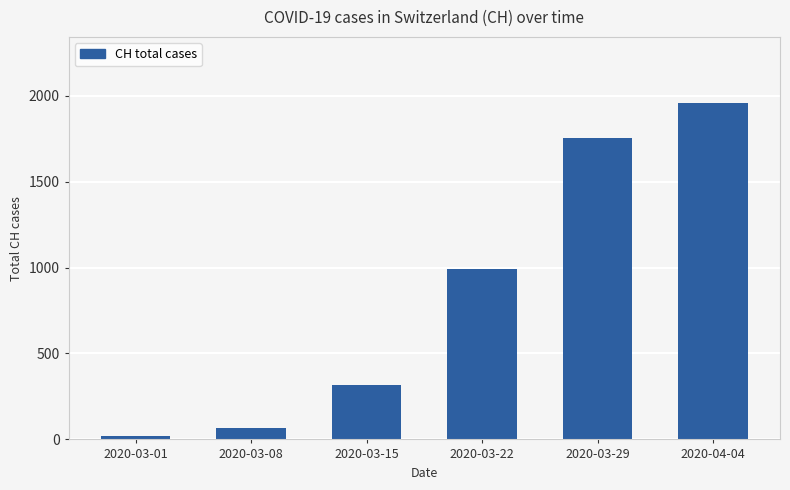

Rank the categories by value from highest to lowest.

2020-04-04, 2020-03-29, 2020-03-22, 2020-03-15, 2020-03-08, 2020-03-01